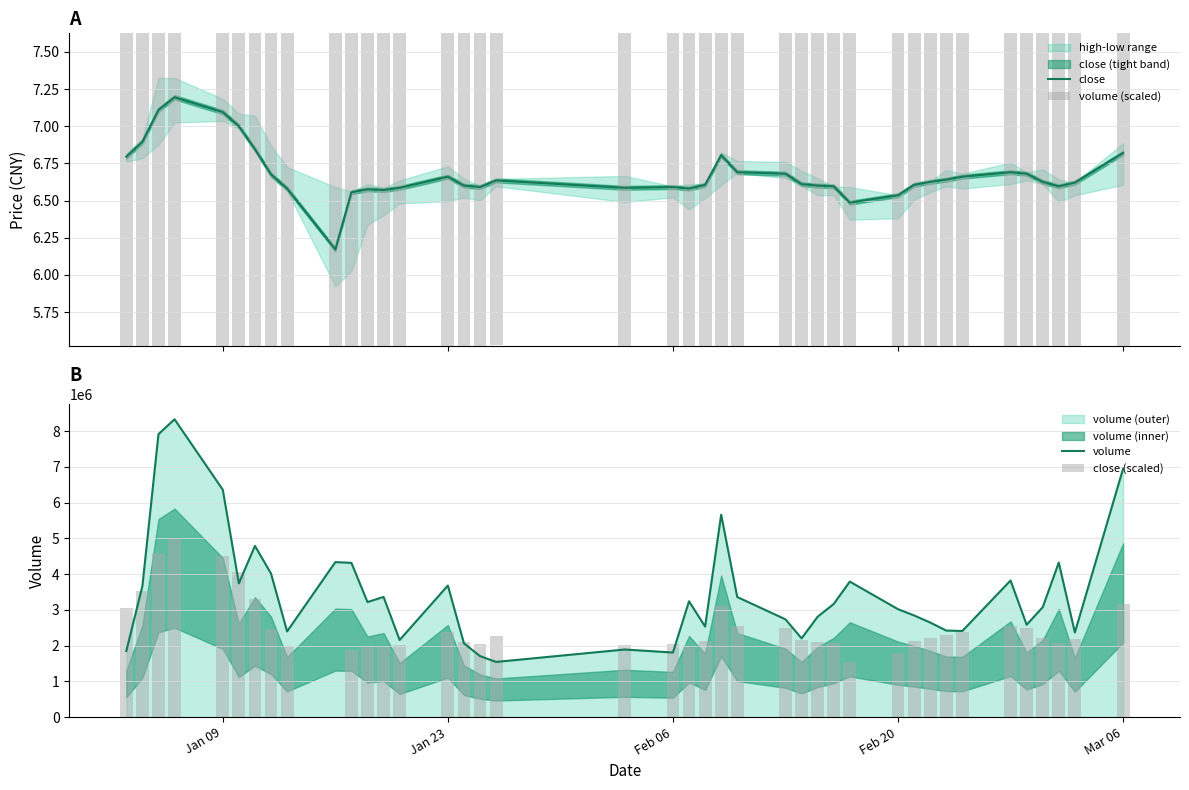

What is the lowest value of the volume series?

1542930